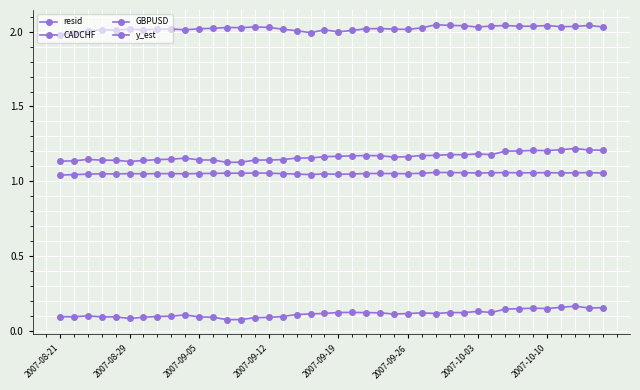

Reading left to right, list all the values displayed in this chart.

resid: 0.1	0.1	0.1	0.1	0.1	0.1	0.1	0.1	0.1	0.1	0.1	0.1	0.1	0.1	0.1	0.1	0.1	0.1	0.1	0.1	0.1	0.1	0.1	0.1	0.1	0.1	0.1	0.1	0.1	0.1	0.1	0.1	0.1	0.1	0.1	0.1	0.2	0.2	0.2	0.2
CADCHF: 1.1	1.1	1.1	1.1	1.1	1.1	1.1	1.1	1.1	1.2	1.1	1.1	1.1	1.1	1.1	1.1	1.1	1.2	1.2	1.2	1.2	1.2	1.2	1.2	1.2	1.2	1.2	1.2	1.2	1.2	1.2	1.2	1.2	1.2	1.2	1.2	1.2	1.2	1.2	1.2
GBPUSD: 2.0	2.0	2.0	2.0	2.0	2.0	2.0	2.0	2.0	2.0	2.0	2.0	2.0	2.0	2.0	2.0	2.0	2.0	2.0	2.0	2.0	2.0	2.0	2.0	2.0	2.0	2.0	2.0	2.0	2.0	2.0	2.0	2.0	2.0	2.0	2.0	2.0	2.0	2.0	2.0
y_est: 1.0	1.0	1.0	1.0	1.0	1.1	1.0	1.1	1.1	1.0	1.1	1.1	1.1	1.1	1.1	1.1	1.1	1.0	1.0	1.0	1.0	1.0	1.1	1.1	1.1	1.0	1.1	1.1	1.1	1.1	1.1	1.1	1.1	1.1	1.1	1.1	1.1	1.1	1.1	1.1